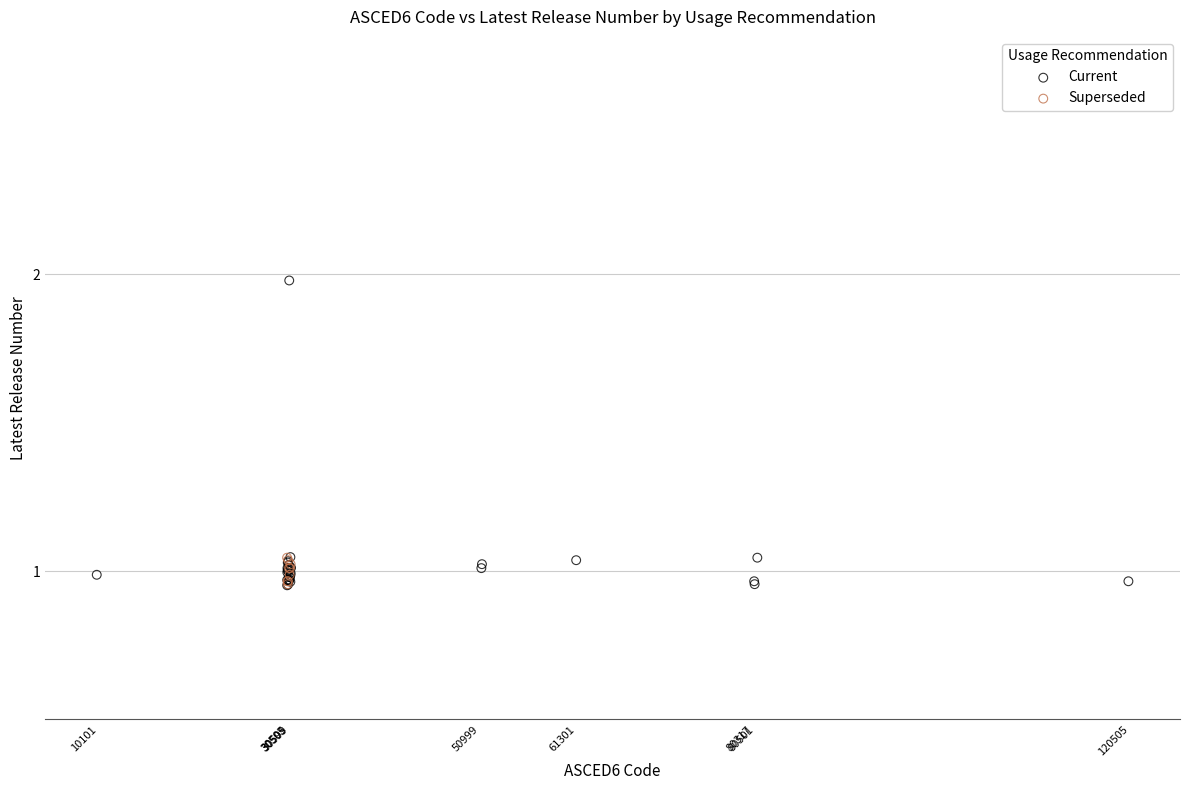

Which series has the largest Y range (max minus min)?

Current